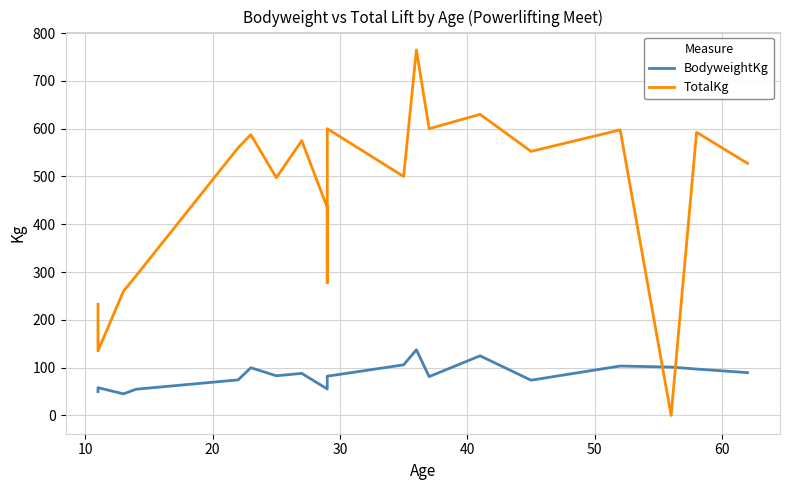

What is the maximum value for BodyweightKg?

137.4